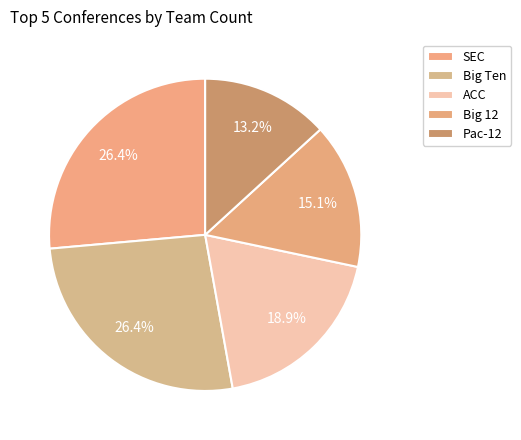

To the nearest percent, what portion does SEC represent?

26%